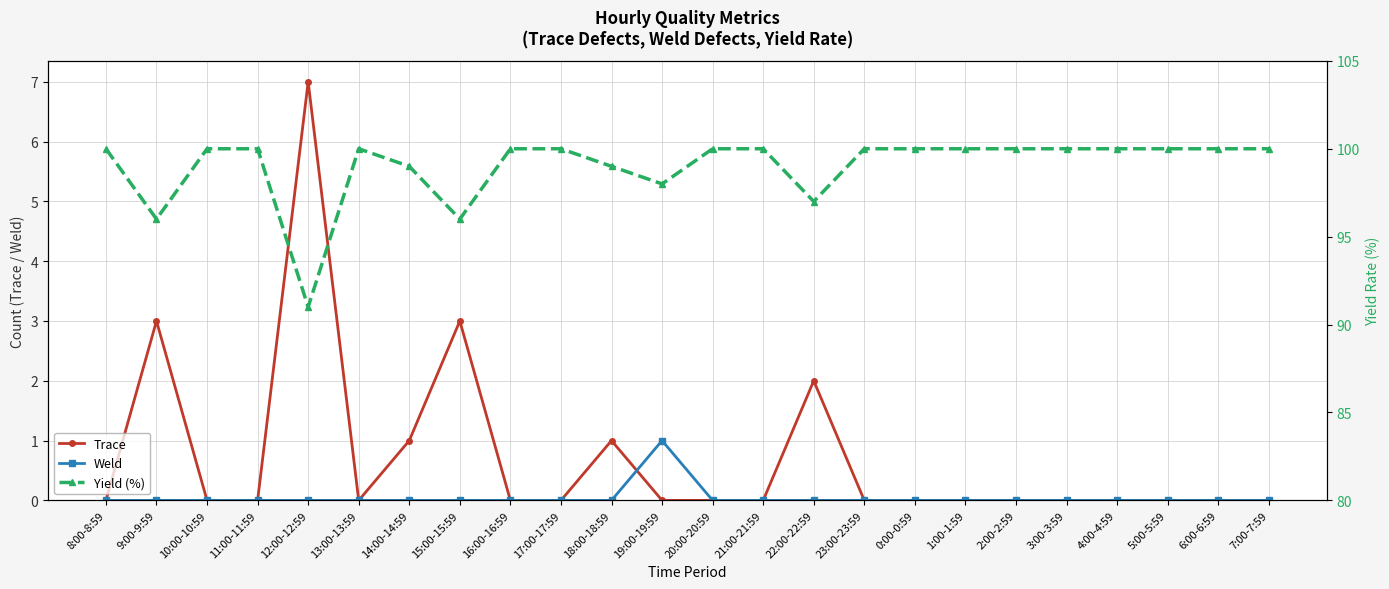

How many Yield (%) values are between 99 and 100?

19